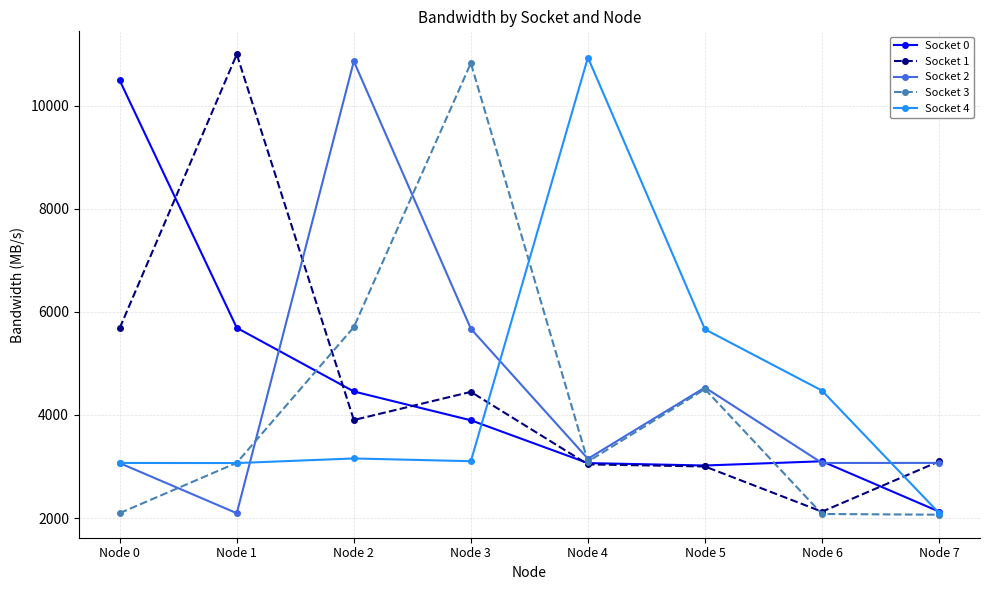

What is the greatest value displayed?

11002.2